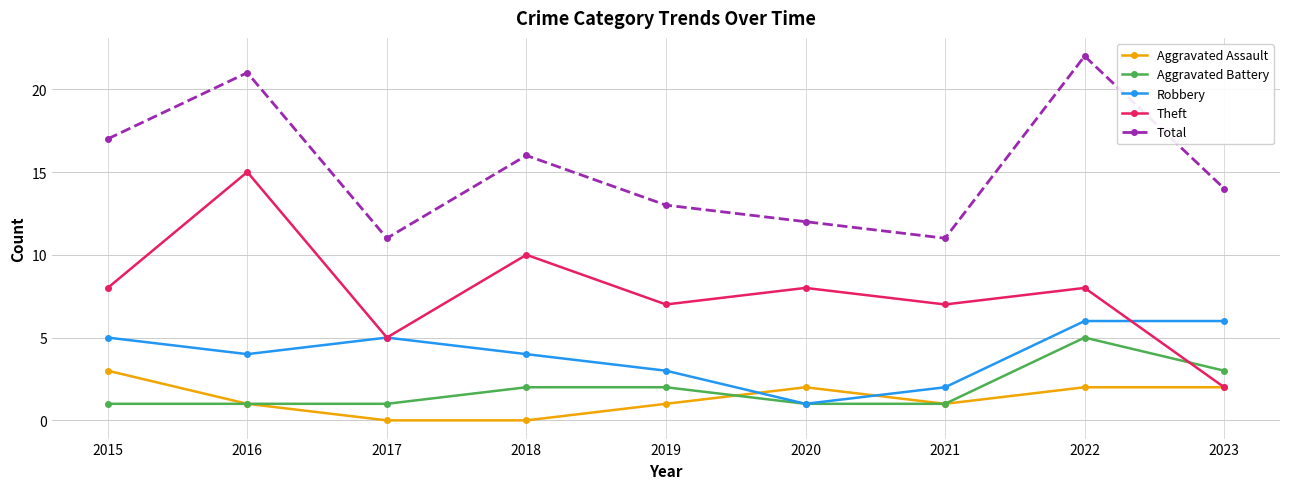

Rank the series at 2015 from highest to lowest value.

Total, Theft, Robbery, Aggravated Assault, Aggravated Battery